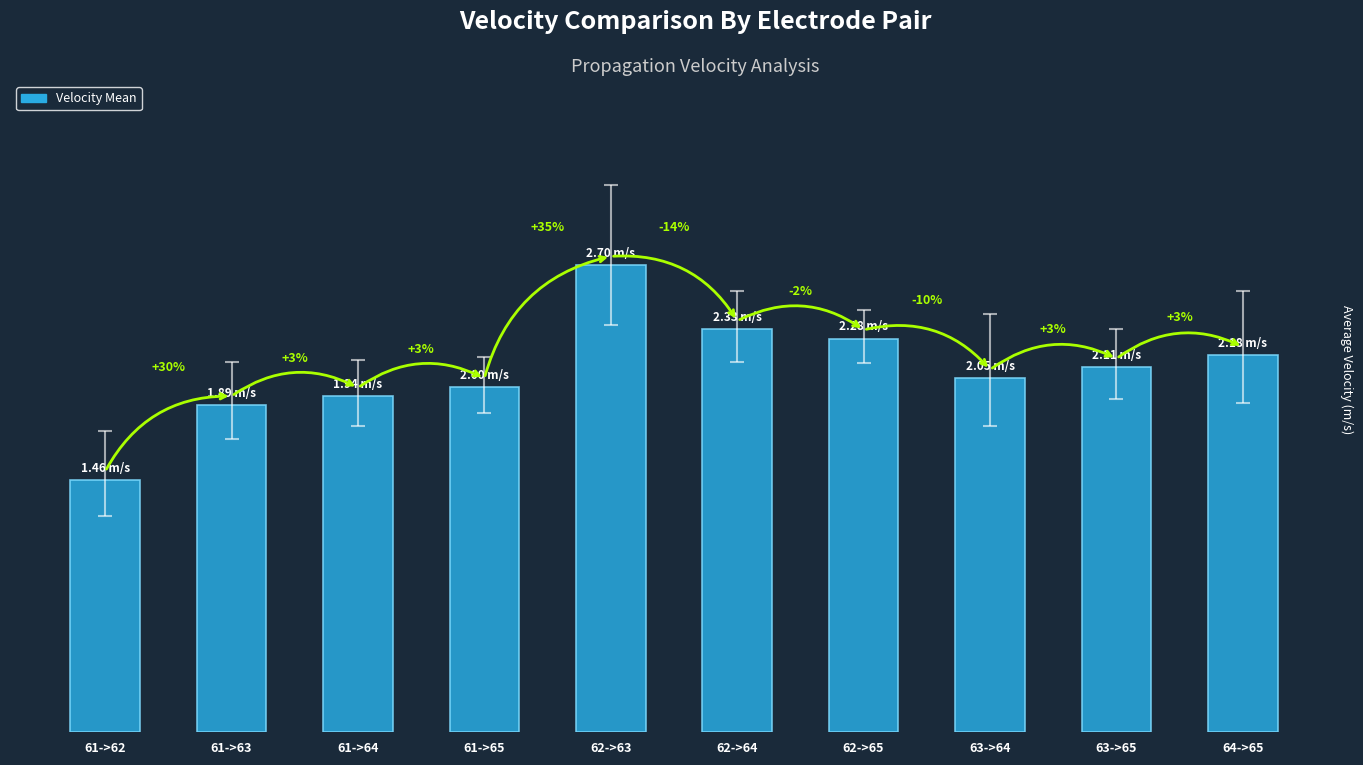

The chart shows a value of 2.5 at 61->62. True or false?

False